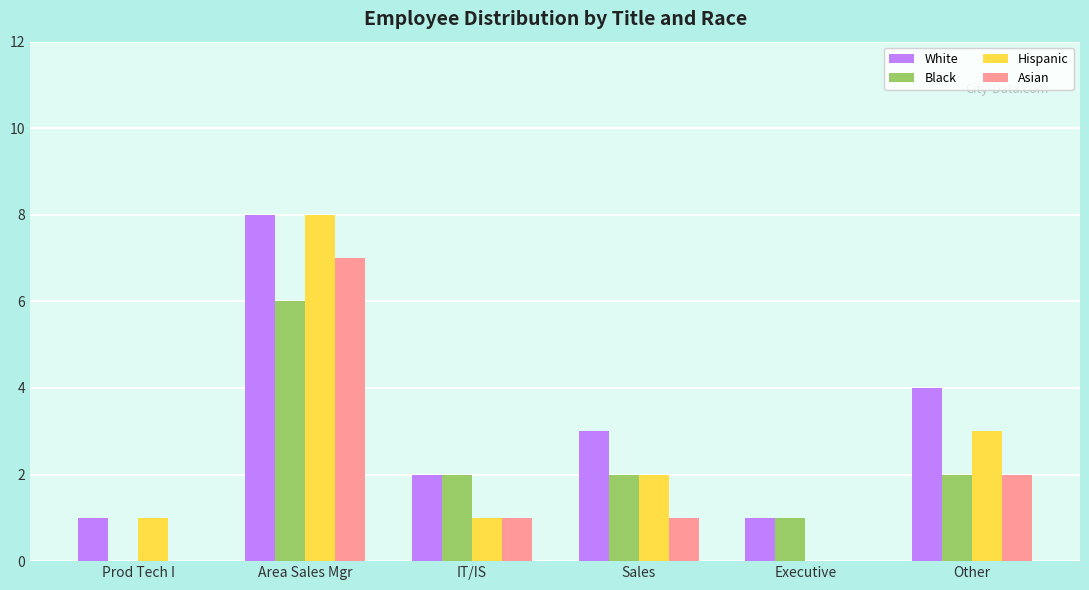

What is the maximum value for Hispanic?

8